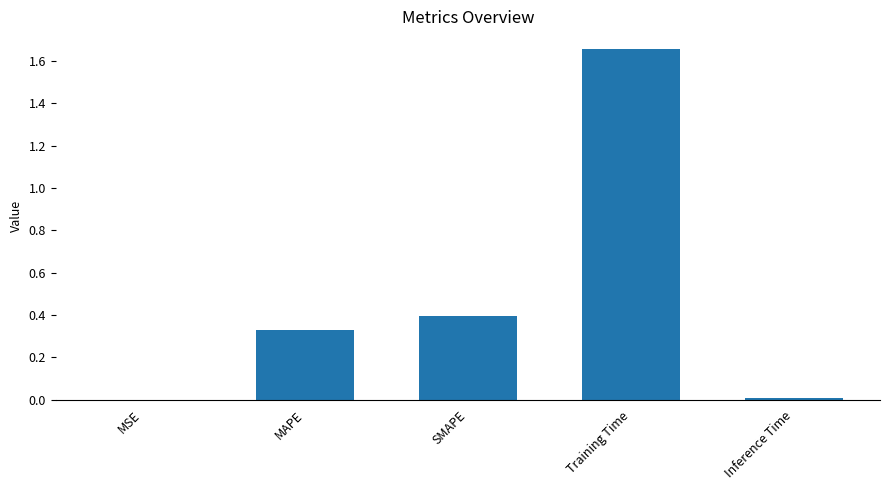

Which has a higher value, SMAPE or Inference Time?

SMAPE